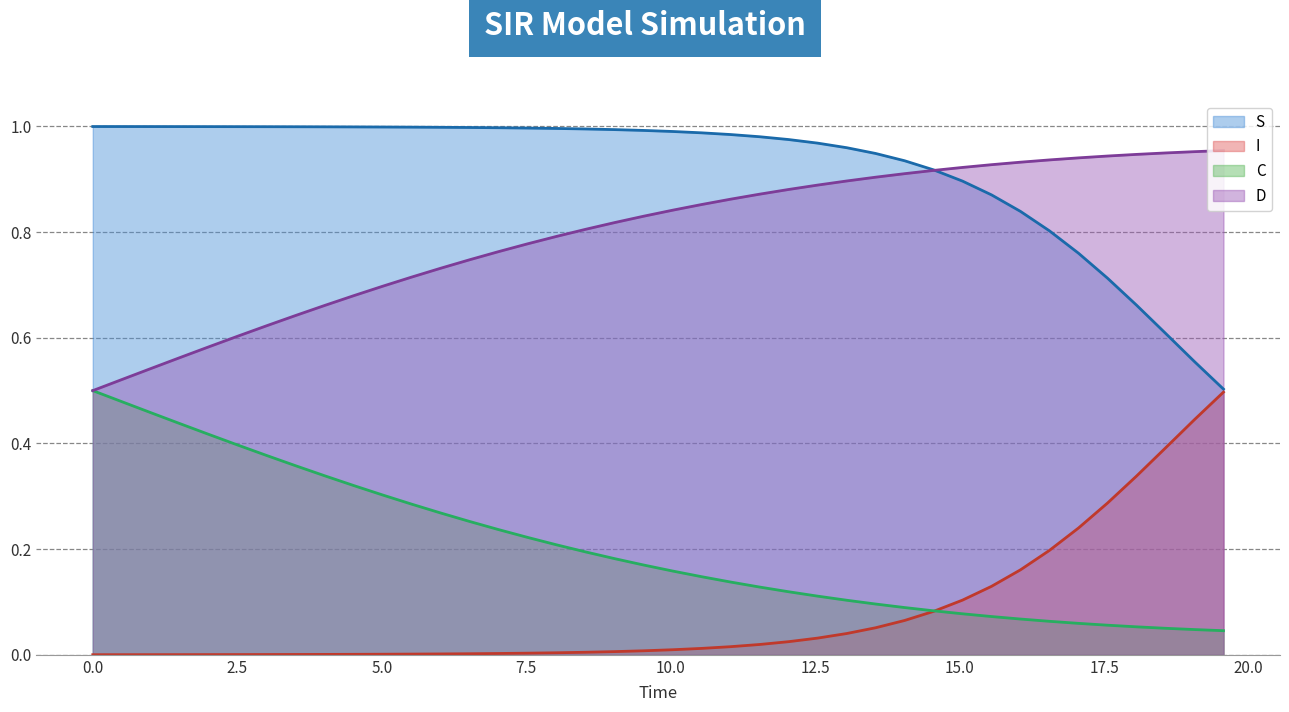

Which series ends up on top after the final intersection of S and D?

D